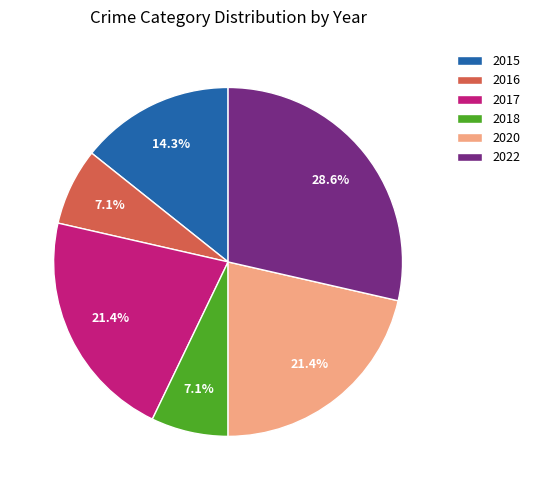

Between 2017 and 2022, which is larger?

2022